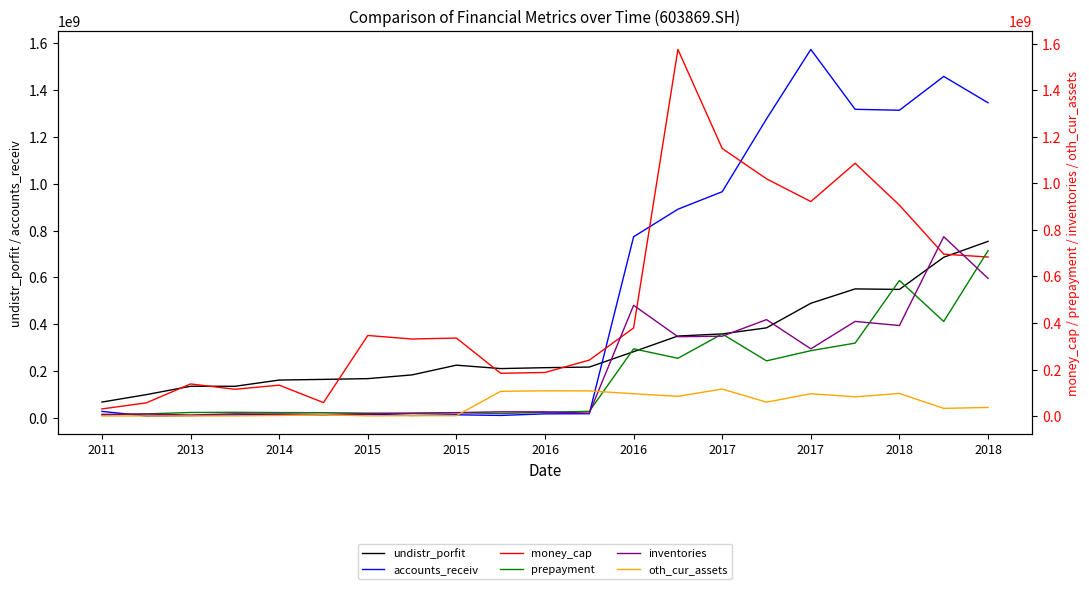

What is the minimum value shown in the chart?

862222.8